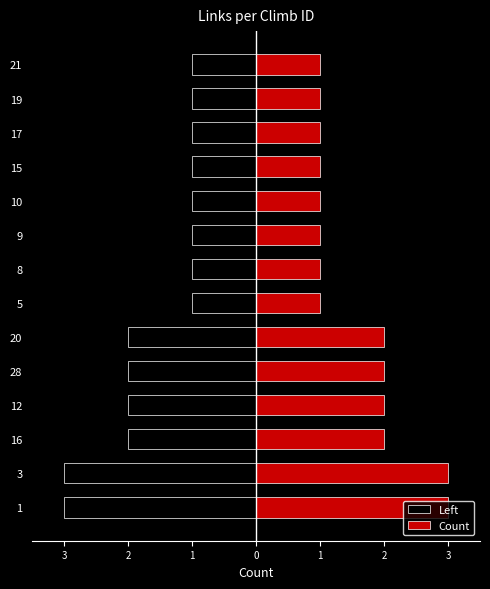

At which label does Left reach its minimum?

1